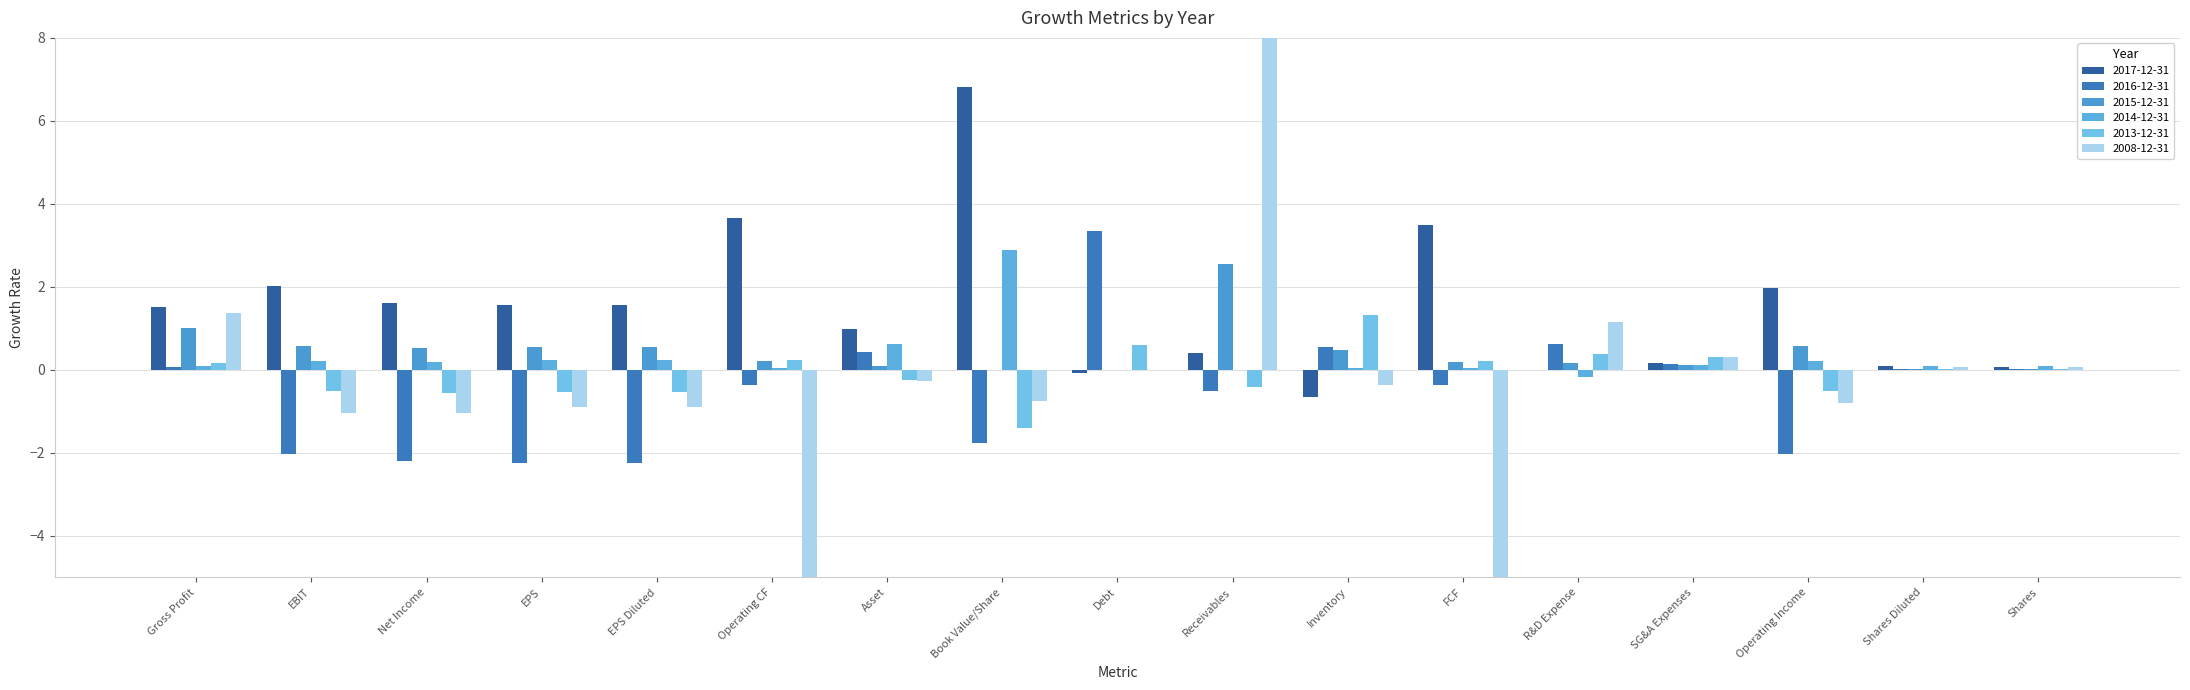

Rank the series by their maximum value, from highest to lowest.

2008-12-31, 2017-12-31, 2016-12-31, 2014-12-31, 2015-12-31, 2013-12-31